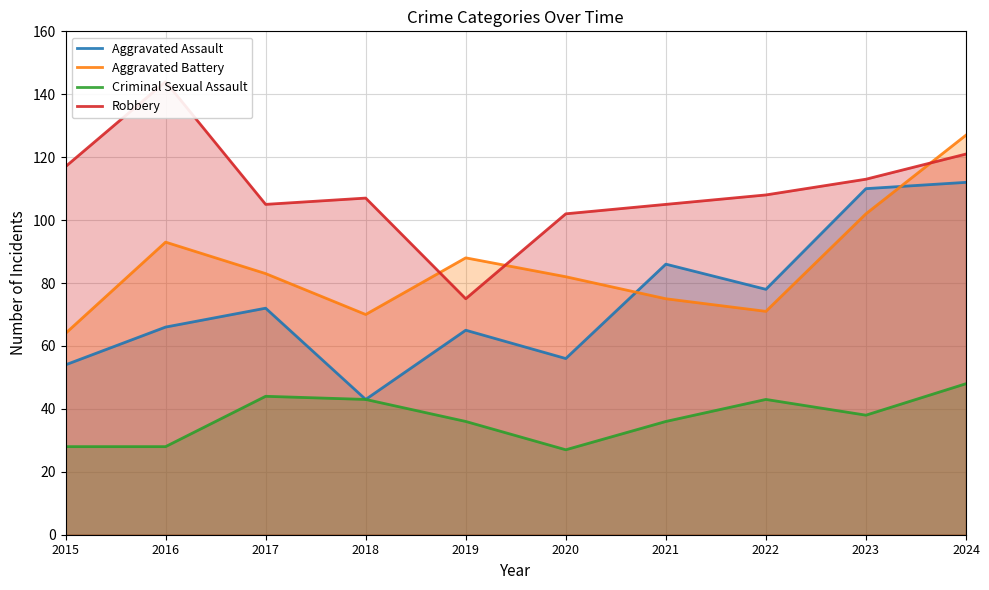

Count the number of data series in this chart.

4